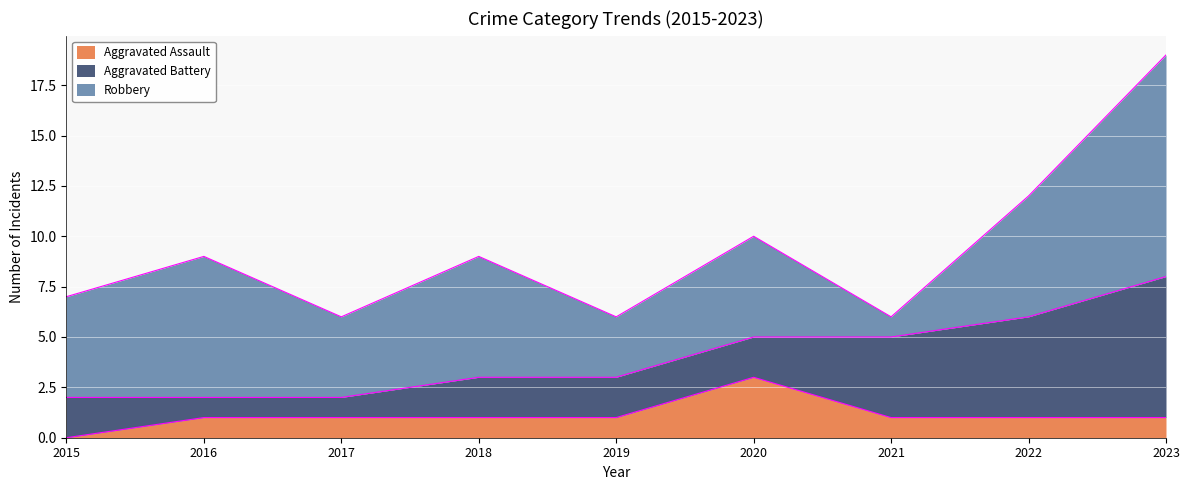

The value of Aggravated Assault at 2017 is 1. True or false?

False